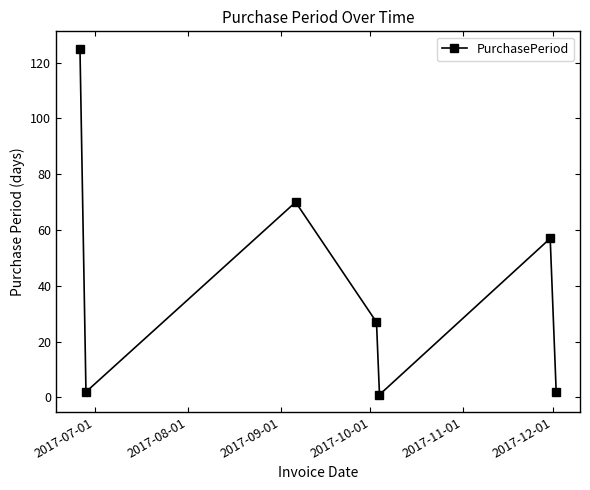

What is the greatest value displayed?

125